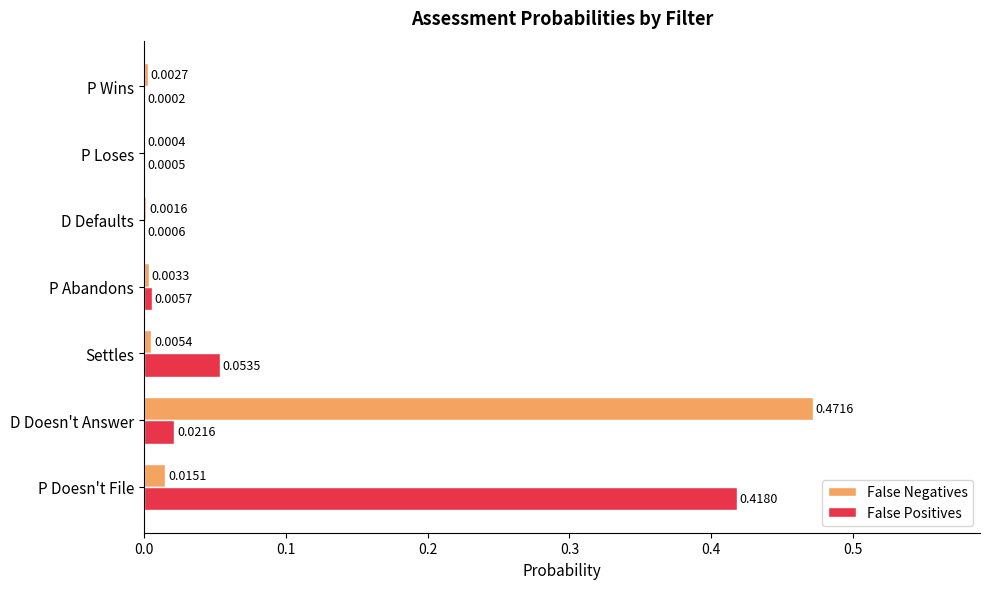

Which category has the highest value in the False Negatives series?

D Doesn't Answer